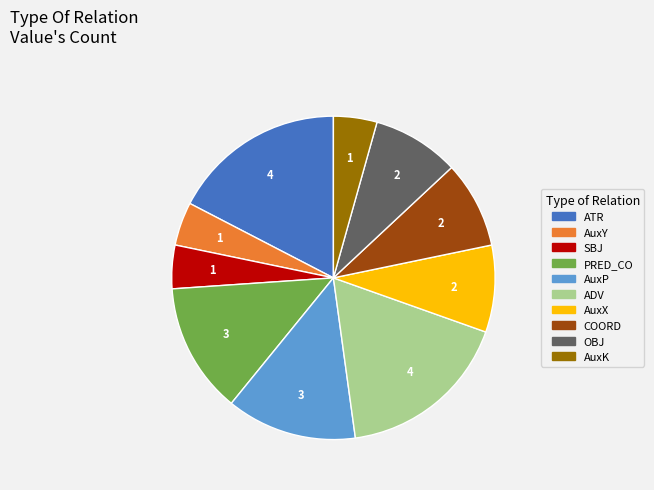

Do AuxX and AuxY together represent more than half of the pie?

No